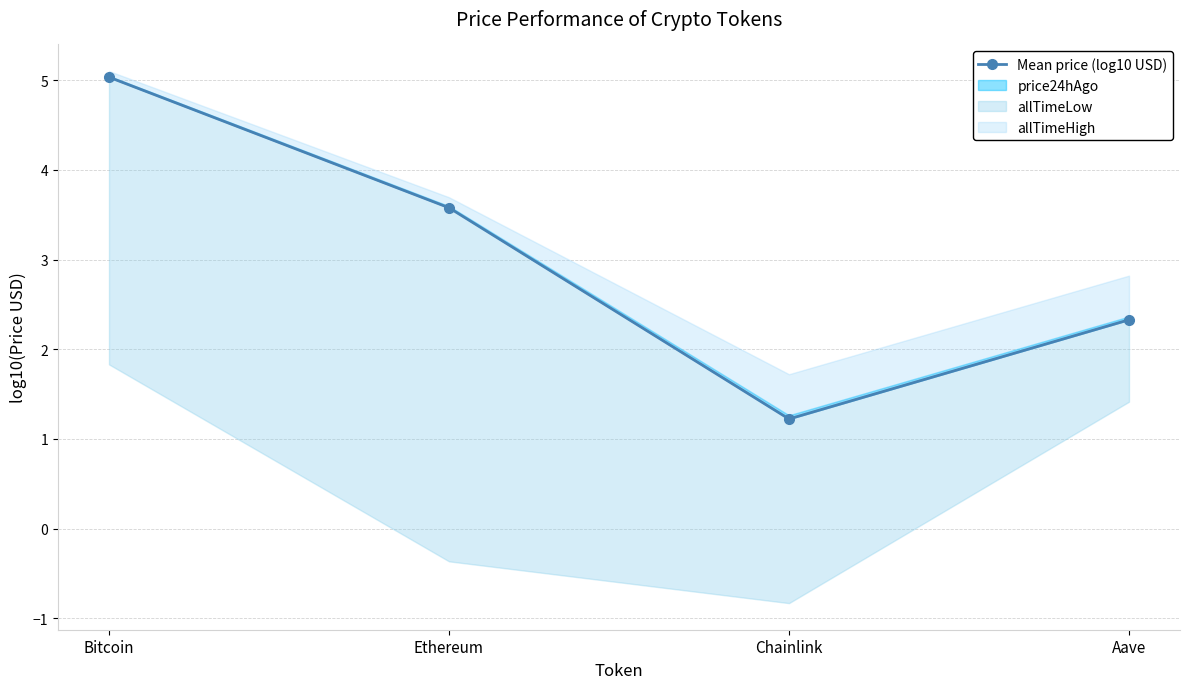

List the labels in order of value, largest first.

Bitcoin, Ethereum, Aave, Chainlink